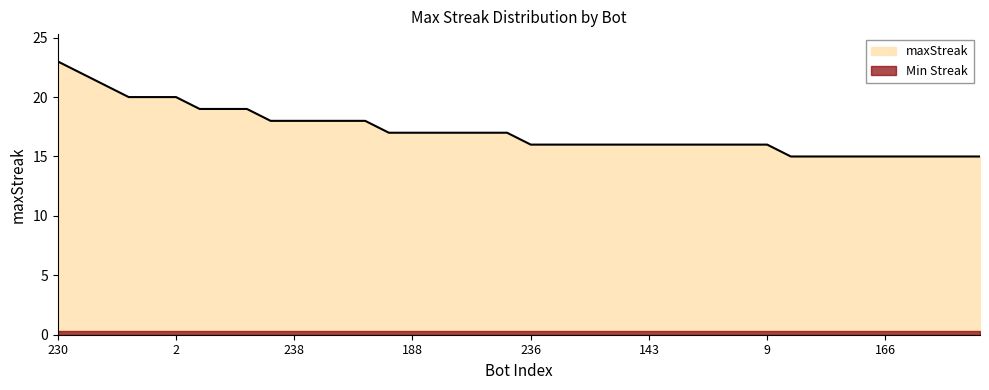

Which has a higher value, 20 or 23?

23